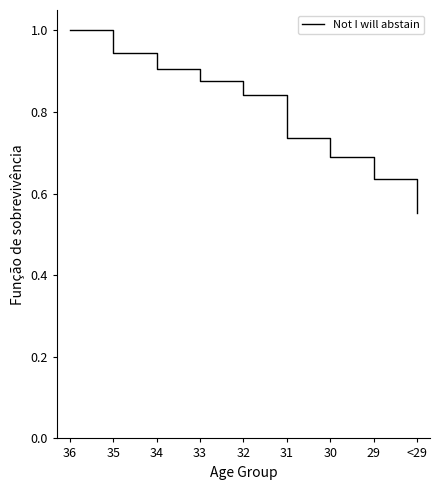

What position from the left is 30?

7